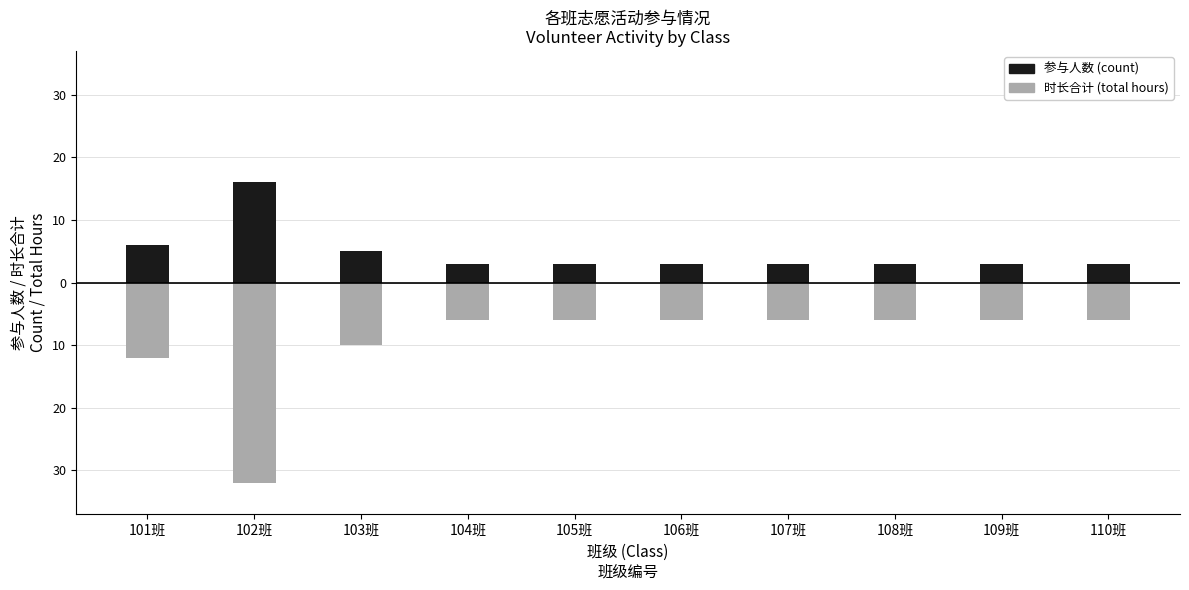

List the series in order of their overall mean, lowest first.

时长合计 (total hours), 参与人数 (count)